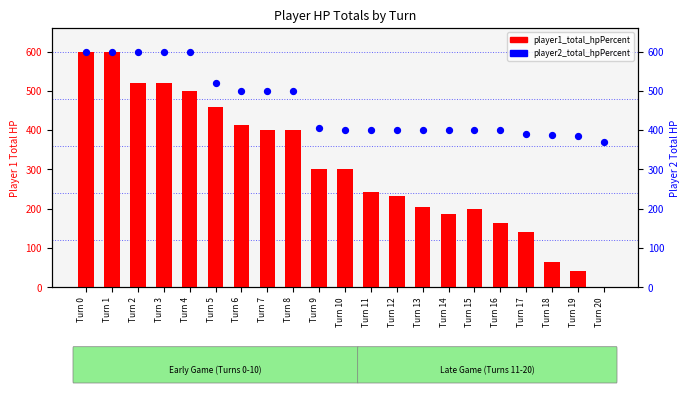

Which series contains the lowest Y value?

player1_total_hpPercent